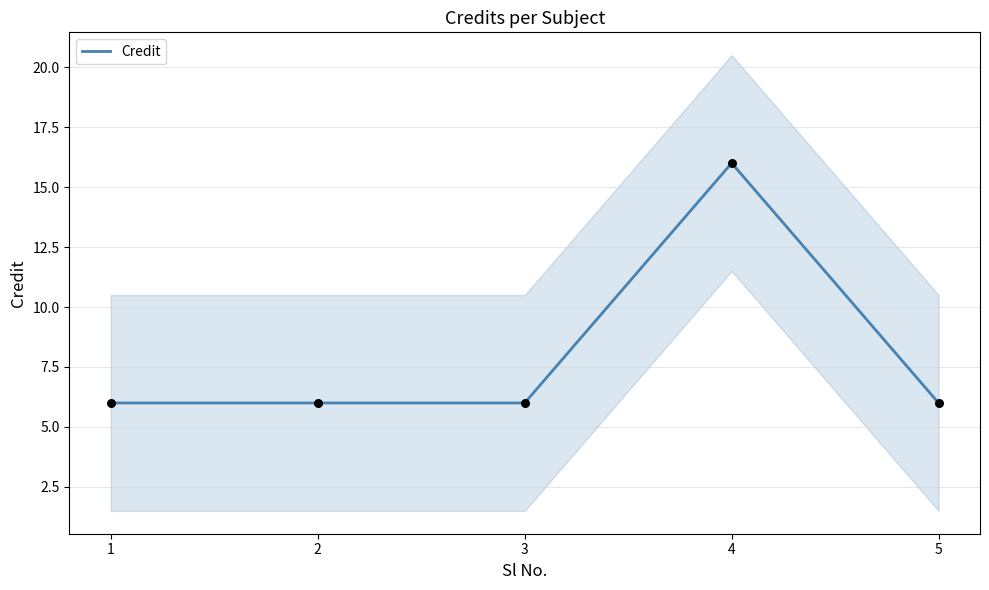

Approximately how many times larger is the value at 2 compared to 1?

1.0